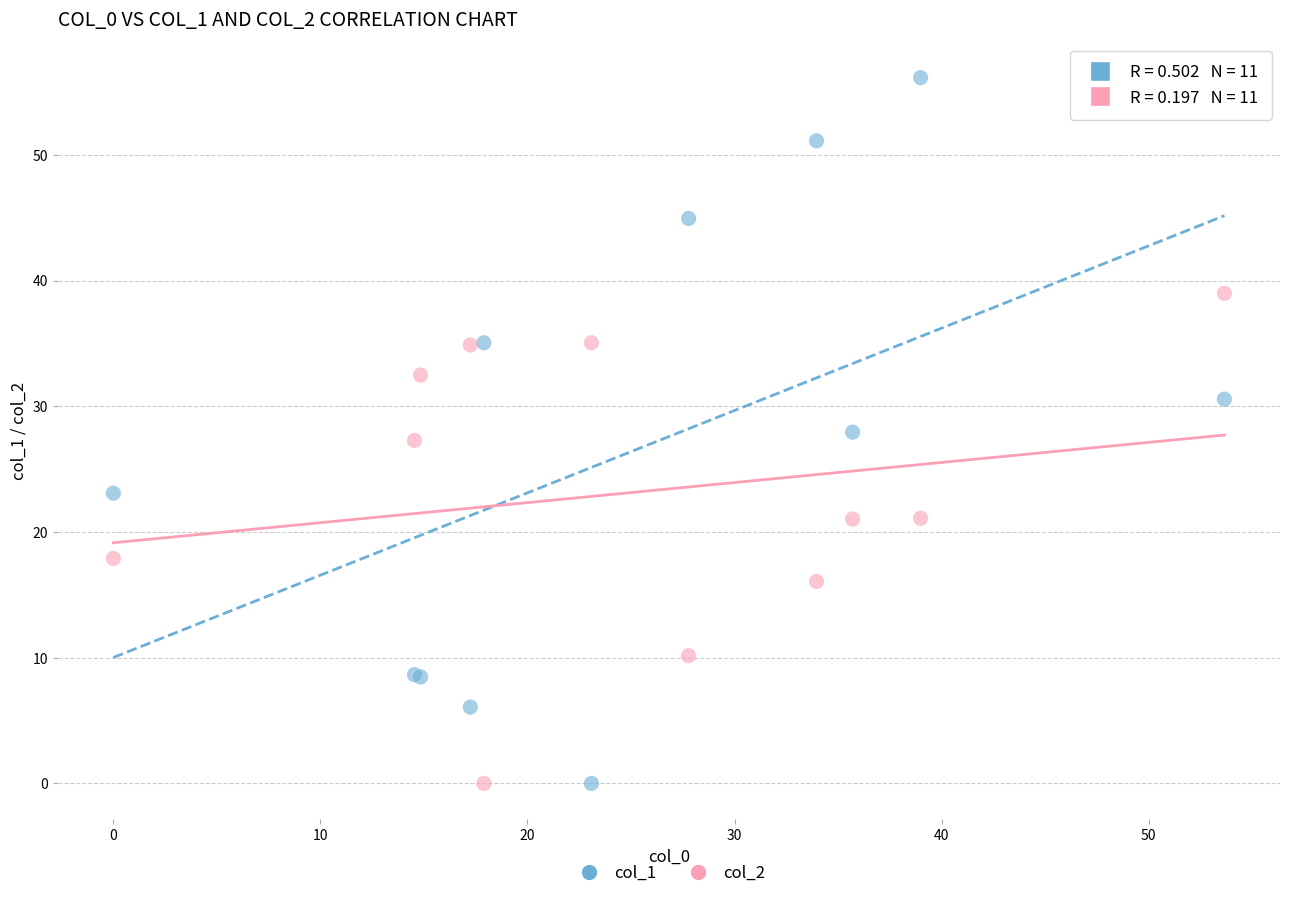

Which series has the widest spread of Y values?

col_1